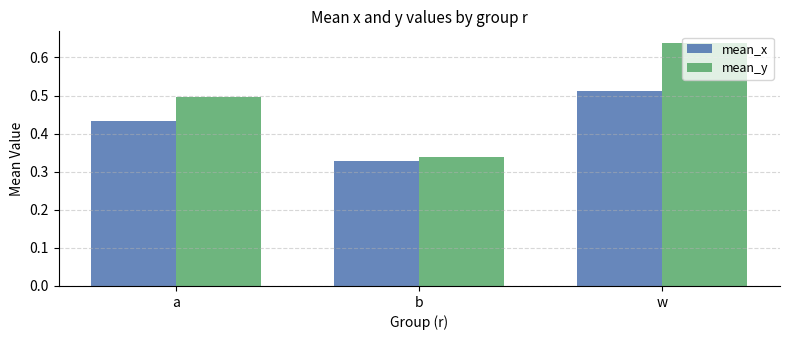

The value of mean_x at a is 0.7. True or false?

False